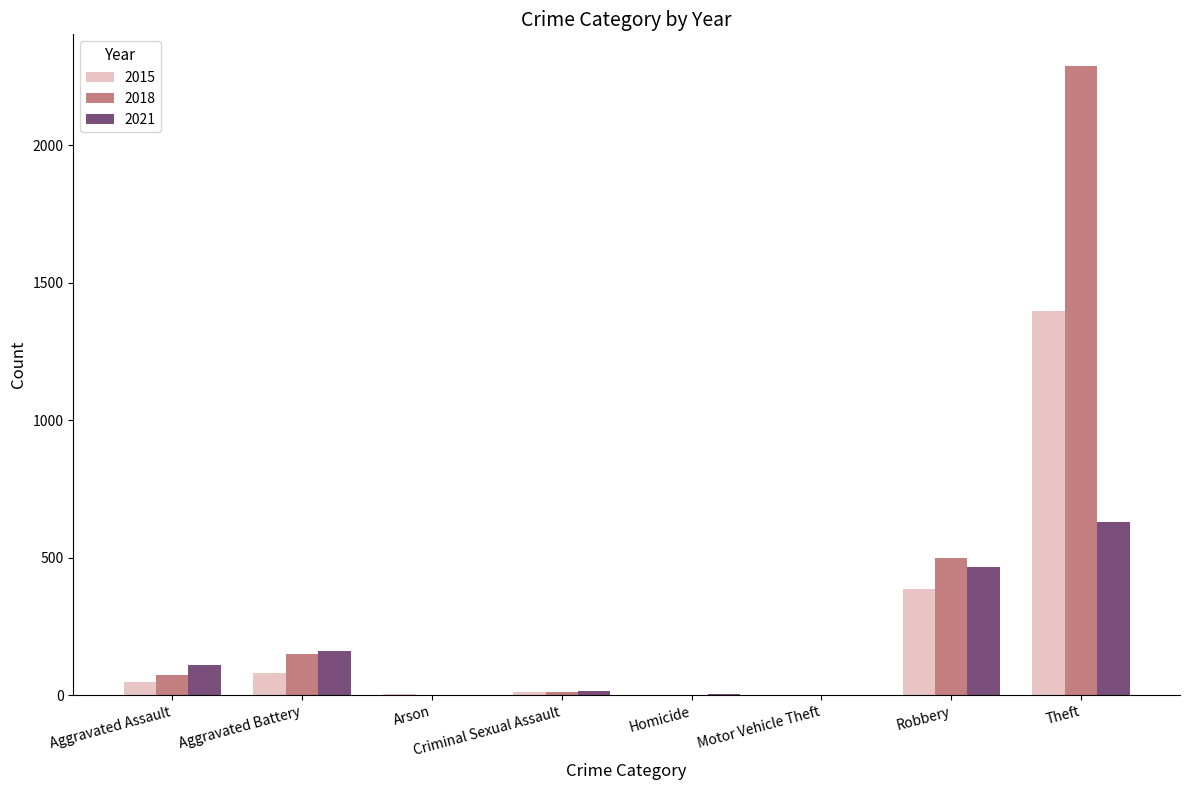

What are all the series names shown in the legend?

2015, 2018, 2021